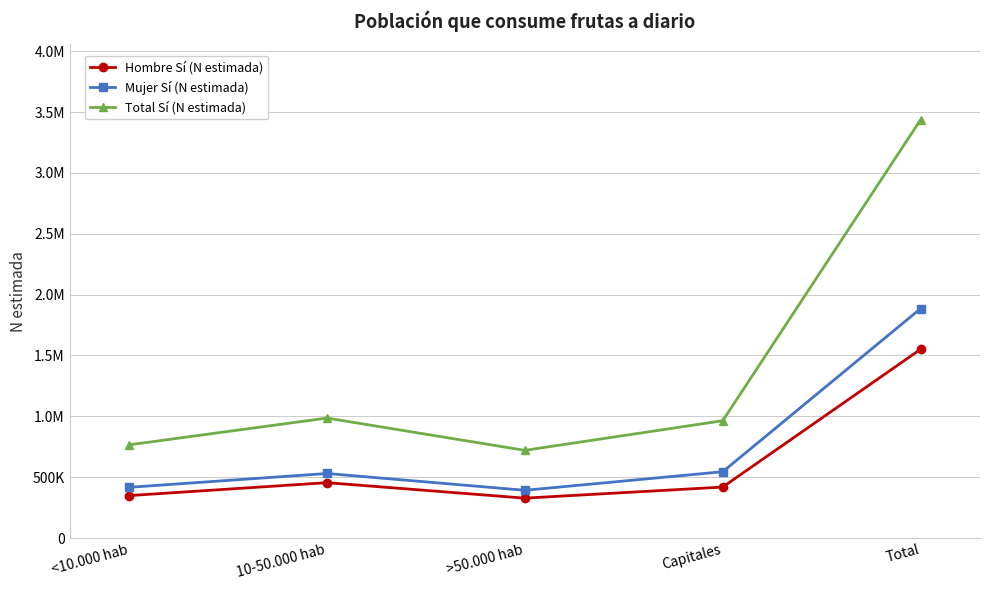

What is the greatest value displayed?

3437270